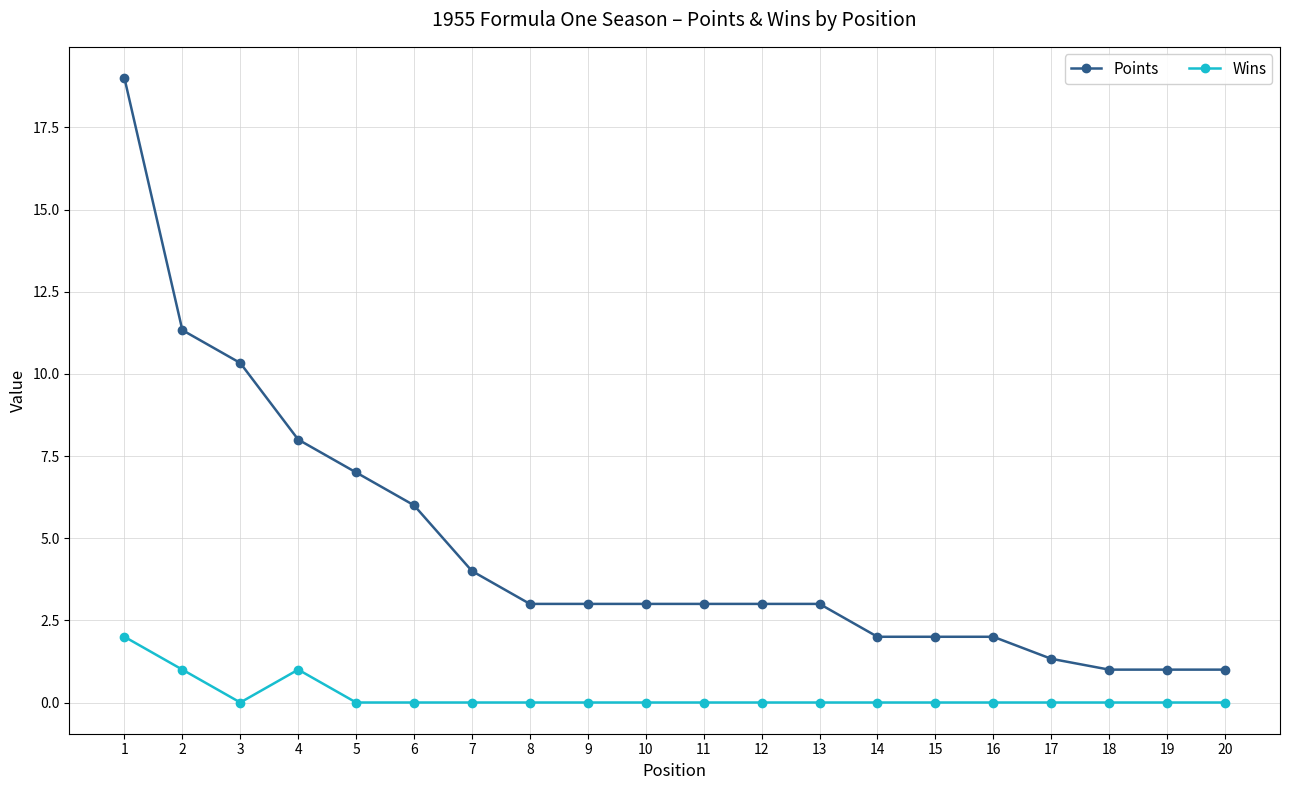

What is the average value of the Points series?

4.7